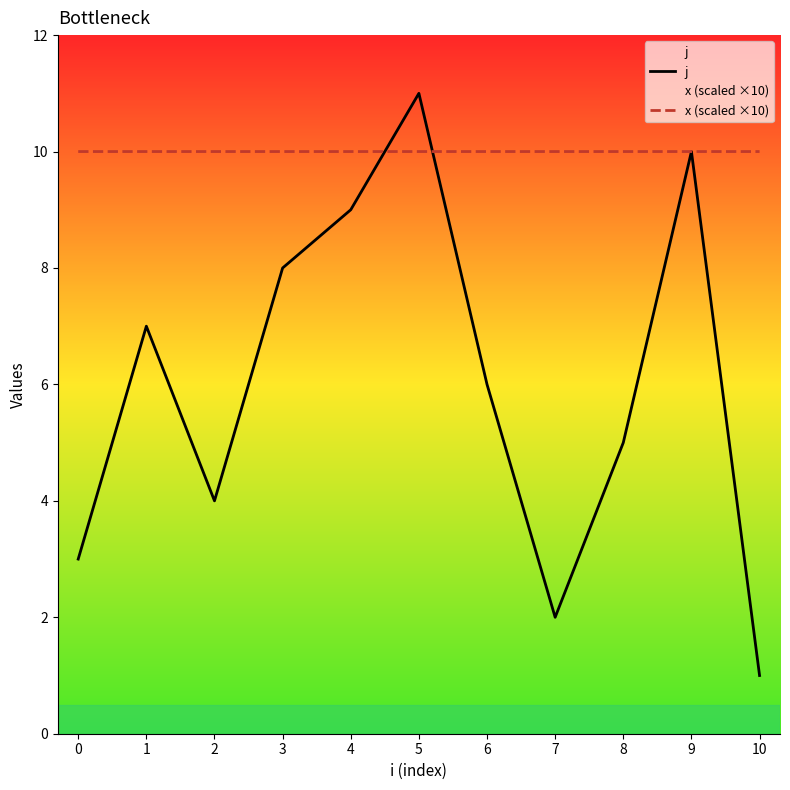

What is the average value of the x (scaled ×10) series?

10.0